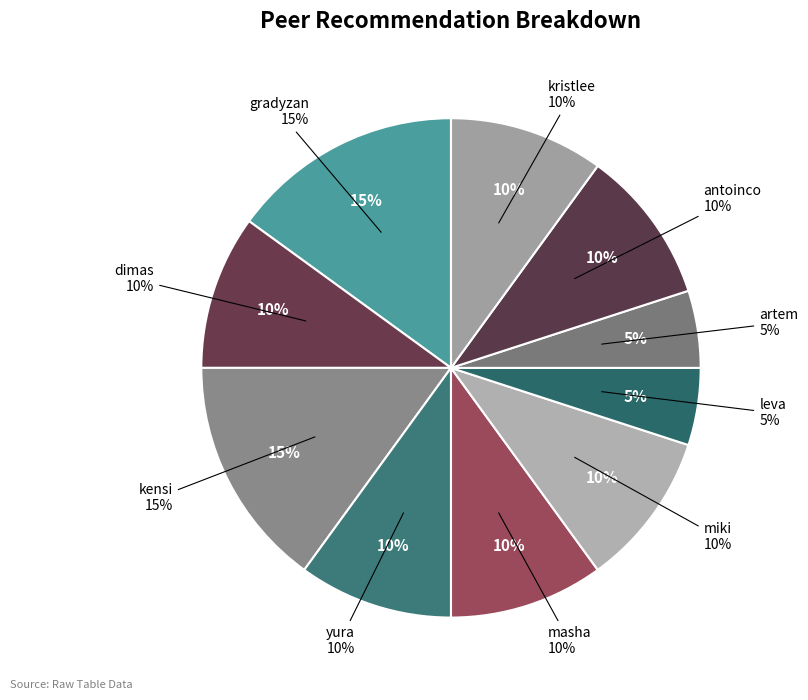

To the nearest percent, what is the combined percentage of kensi and kristlee?

25%